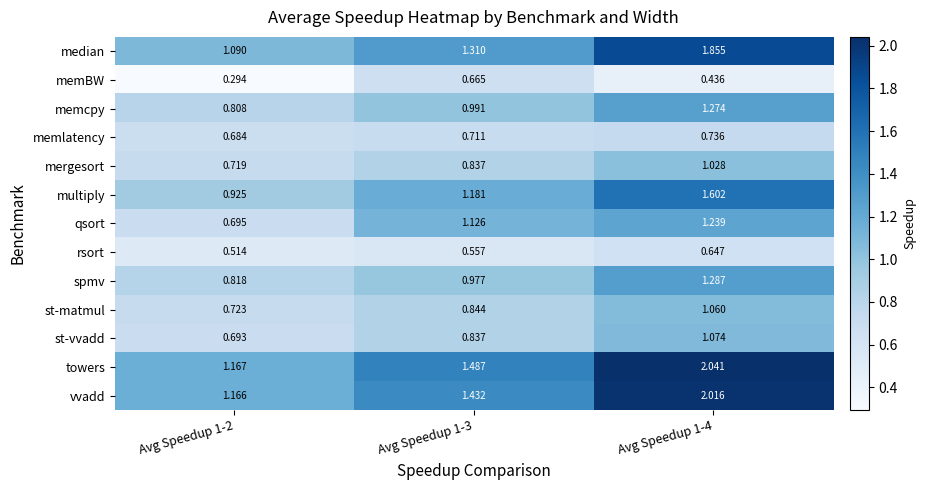

List the series in order of their peak value, highest first.

towers, vvadd, median, multiply, spmv, memcpy, qsort, st-vvadd, st-matmul, mergesort, memlatency, memBW, rsort